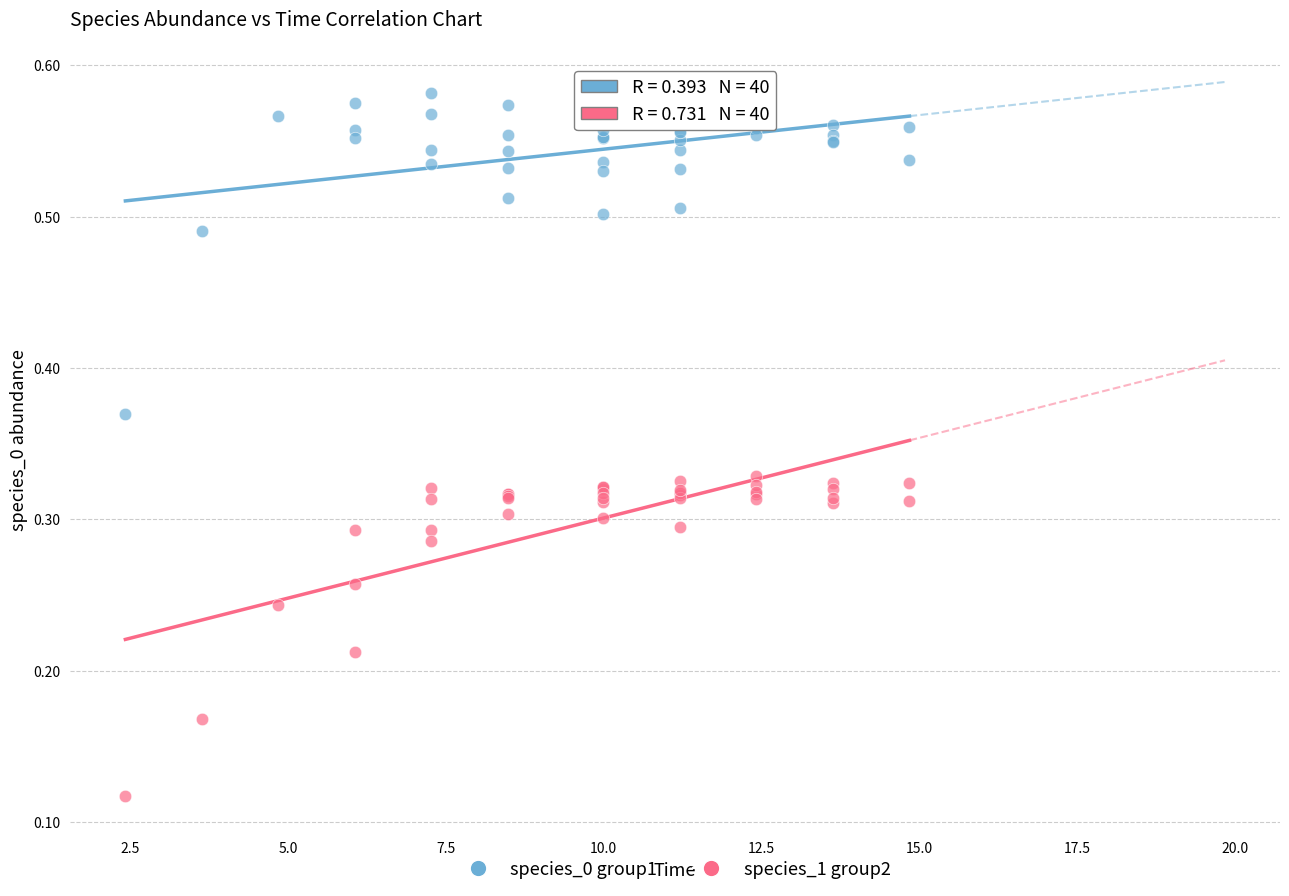

Which series reaches the maximum Y coordinate?

species_0 group1